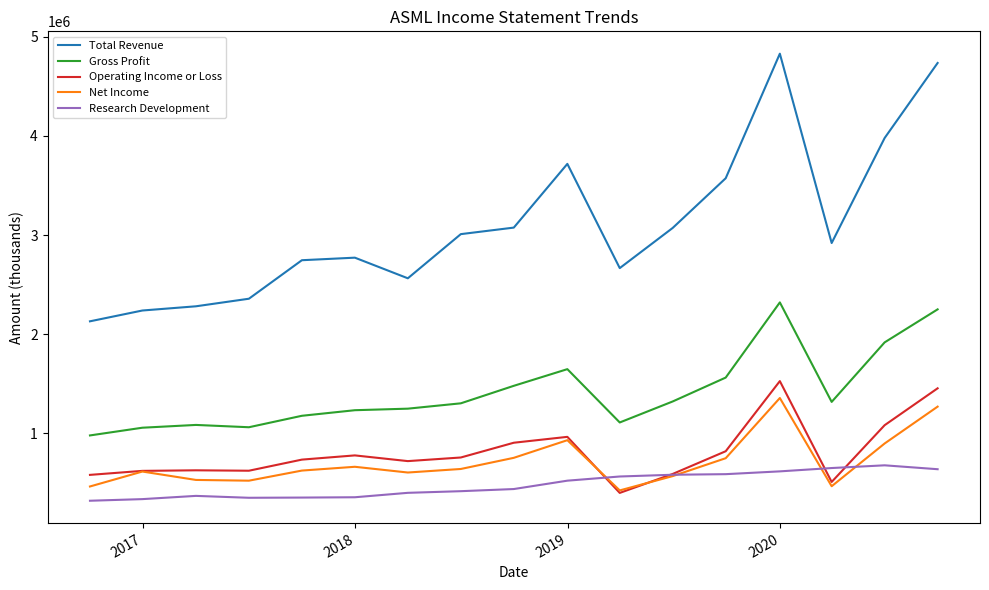

What is the minimum value for Total Revenue?

2130000